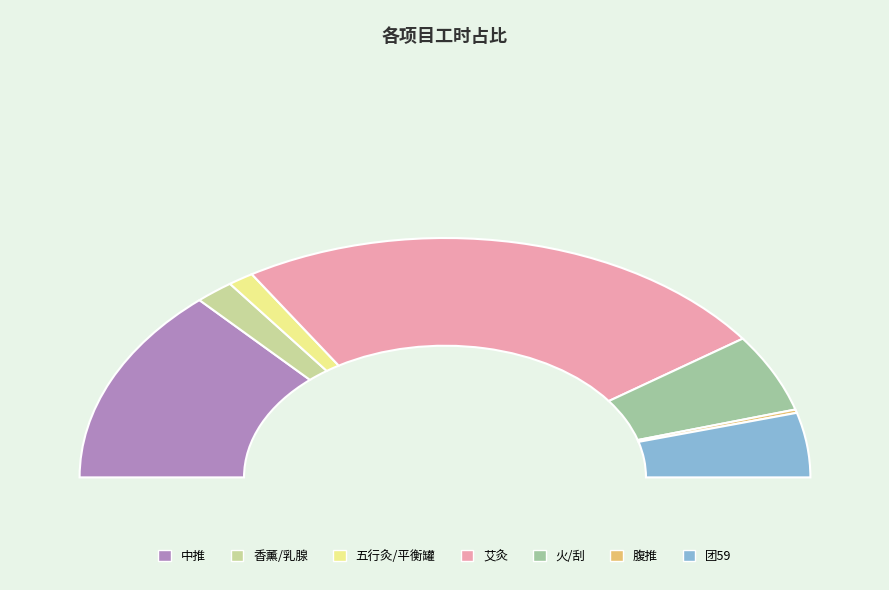

Which slice is the smallest?

腹推